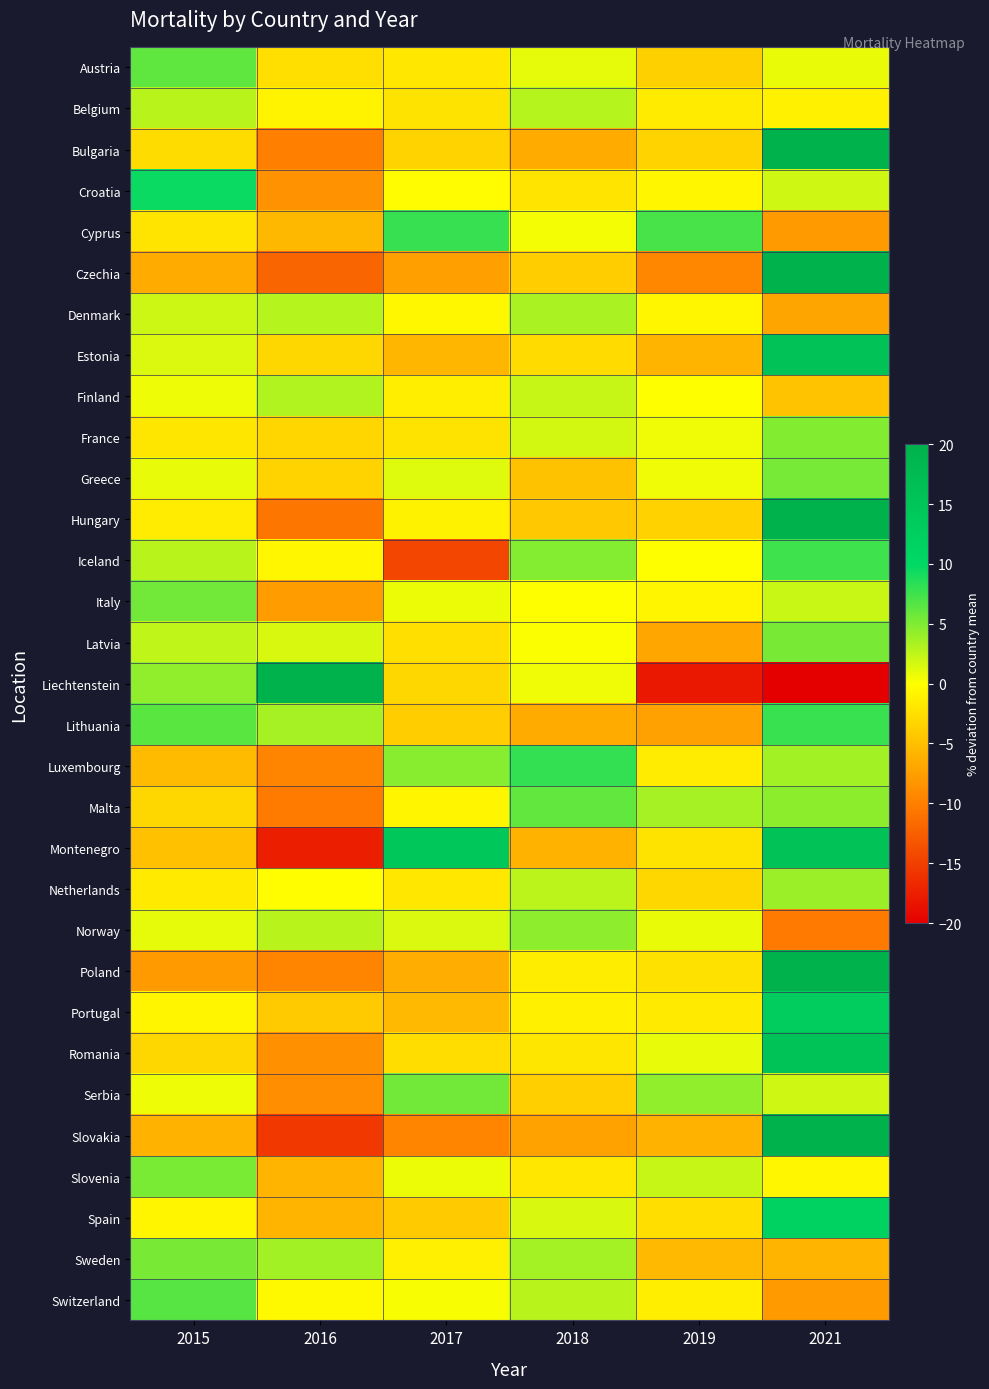

Reading left to right, transcribe all the data shown in this chart.

Austria: 2015=6.2	2016=-2.5	2017=-1.8	2018=1.0	2019=-3.7	2021=0.8
Belgium: 2015=2.8	2016=-0.9	2017=-2.1	2018=2.9	2019=-1.5	2021=-1.1
Bulgaria: 2015=-2.7	2016=-9.9	2017=-3.4	2018=-6.5	2019=-3.4	2021=25.9
Croatia: 2015=9.6	2016=-8.5	2017=-0.3	2018=-2.1	2019=-0.6	2021=1.9
Cyprus: 2015=-2.1	2016=-5.5	2017=7.9	2018=0.4	2019=7.1	2021=-7.8
Czechia: 2015=-6.5	2016=-12.0	2017=-7.4	2018=-3.8	2019=-9.3	2021=39.1
Denmark: 2015=2.0	2016=2.9	2017=-0.5	2018=3.3	2019=-0.7	2021=-7.0
Estonia: 2015=1.4	2016=-3.1	2017=-5.6	2018=-2.7	2019=-5.8	2021=15.8
Finland: 2015=0.6	2016=3.1	2017=-1.3	2018=2.2	2019=0.0	2021=-4.6
France: 2015=-1.9	2016=-3.2	2017=-2.1	2018=1.7	2019=0.6	2021=4.9
Greece: 2015=0.9	2016=-3.4	2017=1.3	2018=-4.7	2019=0.6	2021=5.4
Hungary: 2015=-1.5	2016=-10.7	2017=-1.0	2018=-4.2	2019=-3.5	2021=20.8
Iceland: 2015=2.7	2016=-0.7	2017=-14.4	2018=4.8	2019=0.0	2021=7.5
Italy: 2015=5.5	2016=-7.6	2017=0.7	2018=0.0	2019=-0.7	2021=2.1
Latvia: 2015=2.5	2016=1.5	2017=-2.5	2018=0.2	2019=-6.9	2021=5.3
Liechtenstein: 2015=4.3	2016=37.9	2017=-3.1	2018=0.6	2019=-18.0	2021=-21.7
Lithuania: 2015=6.5	2016=3.5	2017=-3.9	2018=-6.5	2019=-7.3	2021=7.8
Luxembourg: 2015=-5.3	2016=-9.6	2017=4.7	2018=8.0	2019=-1.4	2021=3.7
Malta: 2015=-3.1	2016=-10.3	2017=-0.8	2018=6.1	2019=3.5	2021=4.5
Montenegro: 2015=-4.8	2016=-17.5	2017=14.4	2018=-6.0	2019=-2.1	2021=15.9
Netherlands: 2015=-1.6	2016=-0.1	2017=-1.8	2018=2.7	2019=-3.1	2021=3.9
Norway: 2015=0.9	2016=2.8	2017=1.4	2018=4.4	2019=0.8	2021=-10.3
Poland: 2015=-7.9	2016=-9.6	2017=-6.4	2018=-1.4	2019=-2.3	2021=27.5
Portugal: 2015=-0.8	2016=-4.1	2017=-5.4	2018=-1.2	2019=-1.6	2021=13.0
Romania: 2015=-3.1	2016=-8.7	2017=-2.7	2018=-1.9	2019=0.9	2021=15.4
Serbia: 2015=0.7	2016=-8.7	2017=5.5	2018=-3.7	2019=4.3	2021=1.9
Slovakia: 2015=-6.0	2016=-15.5	2017=-9.5	2018=-7.2	2019=-5.9	2021=44.2
Slovenia: 2015=5.2	2016=-5.7	2017=0.7	2018=-1.8	2019=2.3	2021=-0.6
Spain: 2015=-0.7	2016=-5.8	2017=-4.1	2018=1.5	2019=-2.5	2021=11.5
Sweden: 2015=5.3	2016=3.6	2017=-1.2	2018=3.5	2019=-5.4	2021=-5.8
Switzerland: 2015=6.6	2016=-0.4	2017=0.3	2018=2.7	2019=-1.3	2021=-7.9